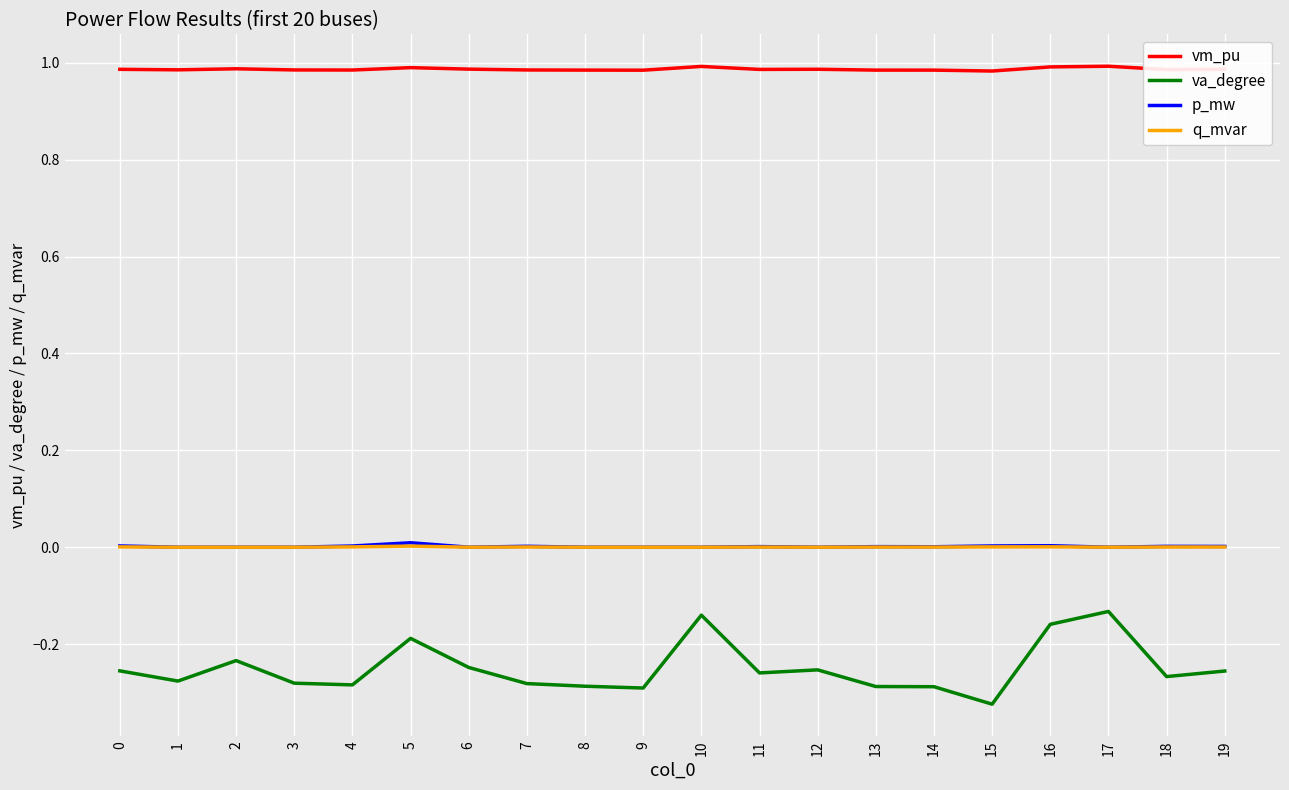

What is the sum of all vm_pu values?

19.7